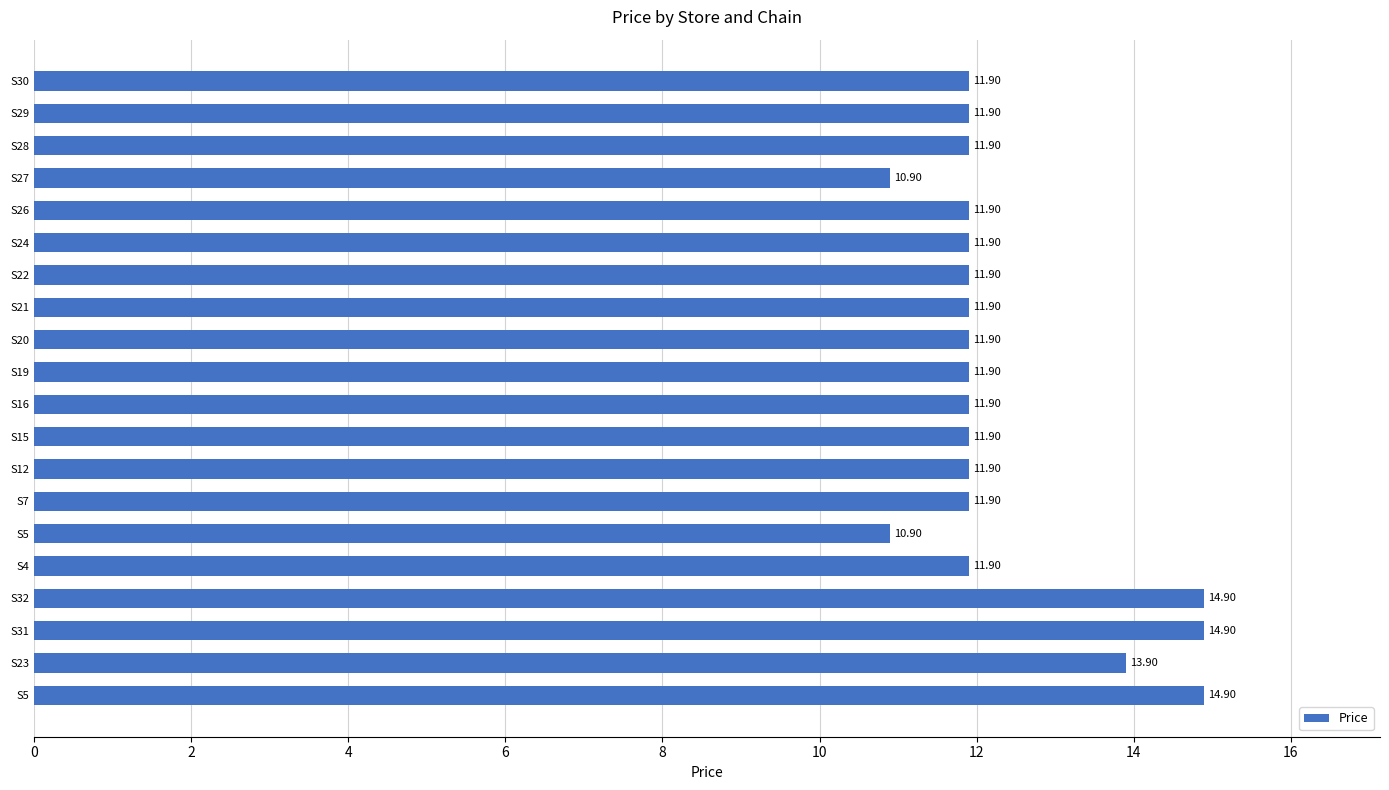

Does the chart contain stacked bars?

No